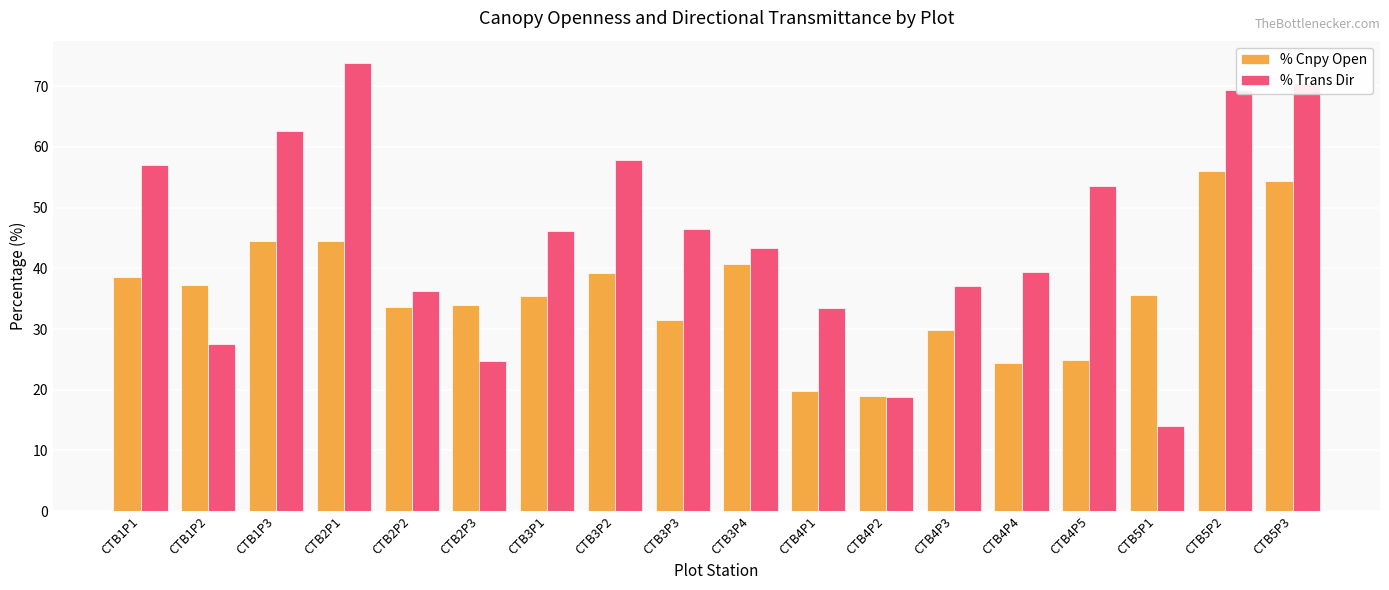

Which series has the largest total across all categories?

% Trans Dir